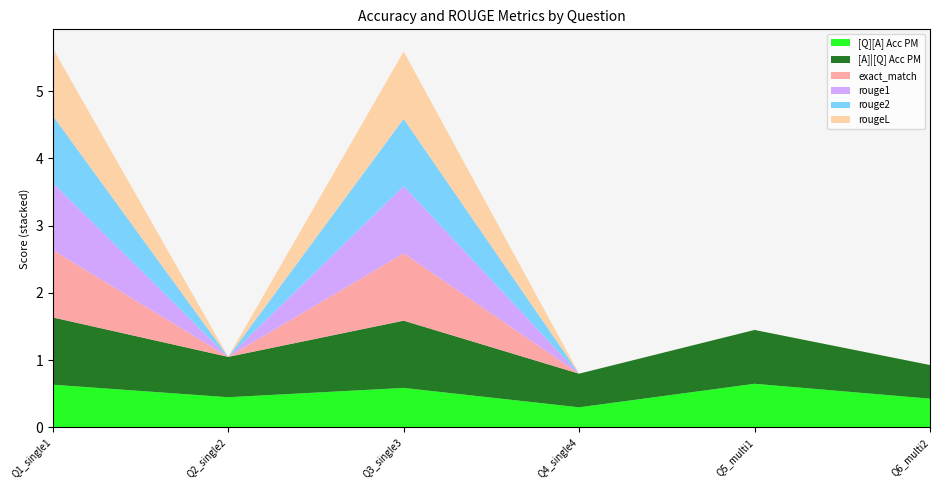

Reading left to right, list all the values displayed in this chart.

[Q][A] Acc PM: 0=0.6	0=0.5	0=0.6	0=0.3	0=0.7	0=0.4
[A]|[Q] Acc PM: 0=1.0	0=0.6	0=1.0	0=0.5	0=0.8	0=0.5
exact_match: 0=1.0	0=0.0	0=1.0	0=0.0	0=0.0	0=0.0
rouge1: 0=1.0	0=0.0	0=1.0	0=0.0	0=0.0	0=0.0
rouge2: 0=1.0	0=0.0	0=1.0	0=0.0	0=0.0	0=0.0
rougeL: 0=1.0	0=0.0	0=1.0	0=0.0	0=0.0	0=0.0